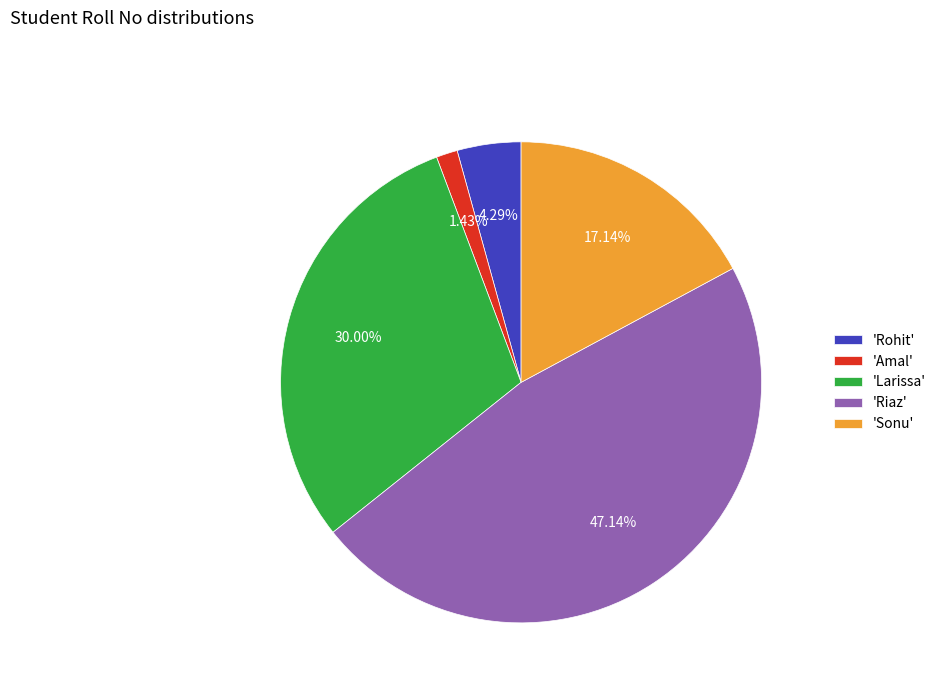

What is the smallest slice in the pie chart?

'Amal'